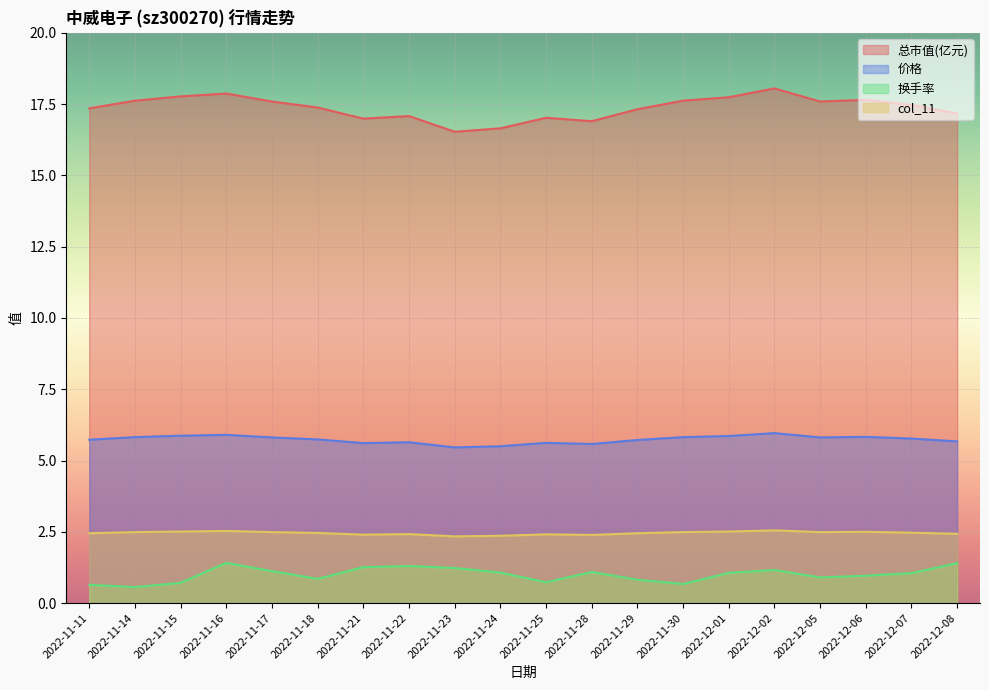

Which label corresponds to the smallest value in the chart?

2022-11-14